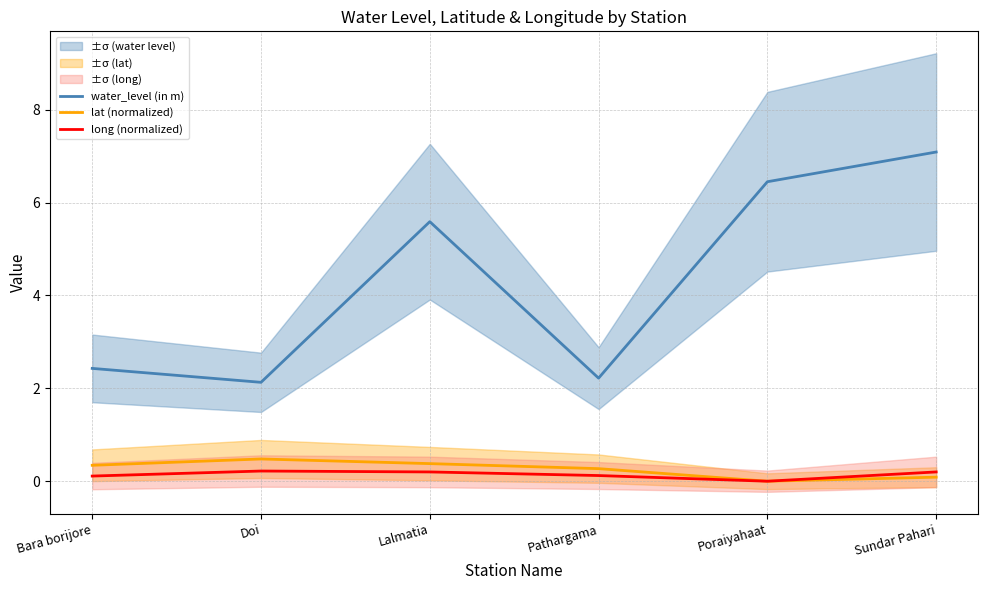

What is the difference between the maximum and minimum values in the lat (normalized) series?

0.5